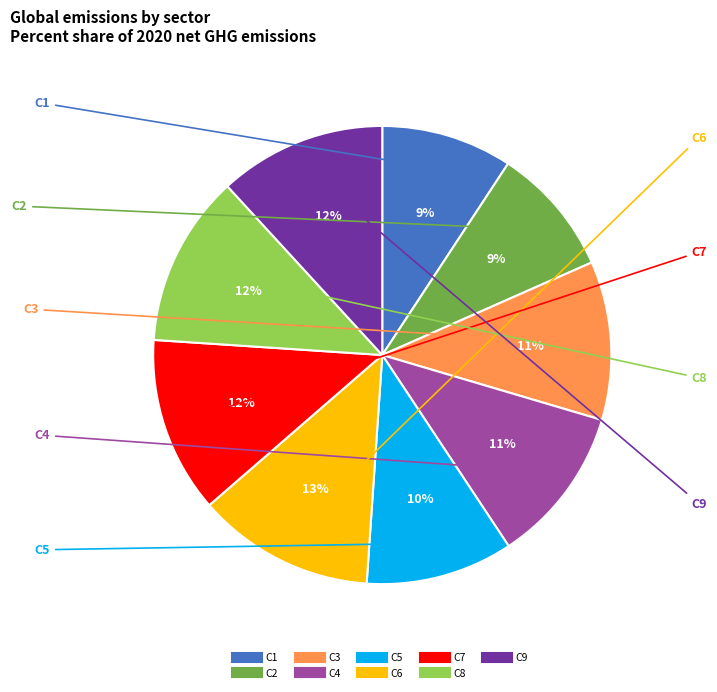

How many slices are in this pie chart?

9